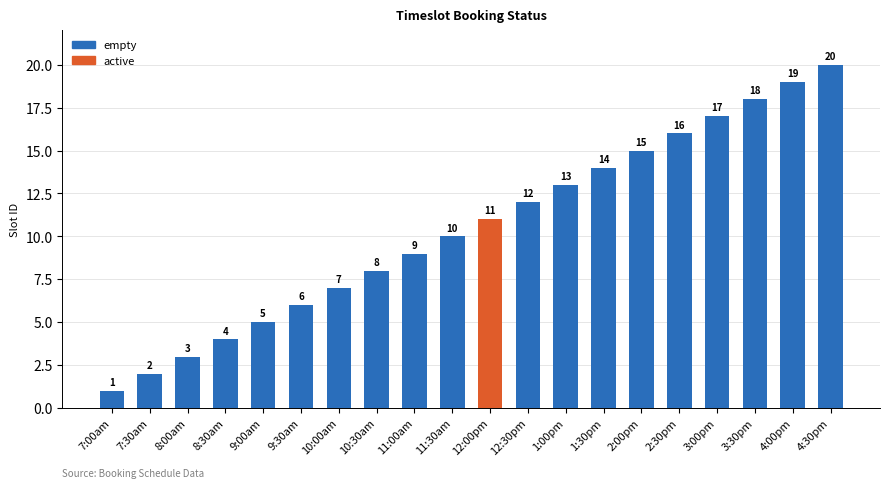

List the labels in order of value, smallest first.

7:00am, 7:30am, 8:00am, 8:30am, 9:00am, 9:30am, 10:00am, 10:30am, 11:00am, 11:30am, 12:00pm, 12:30pm, 1:00pm, 1:30pm, 2:00pm, 2:30pm, 3:00pm, 3:30pm, 4:00pm, 4:30pm